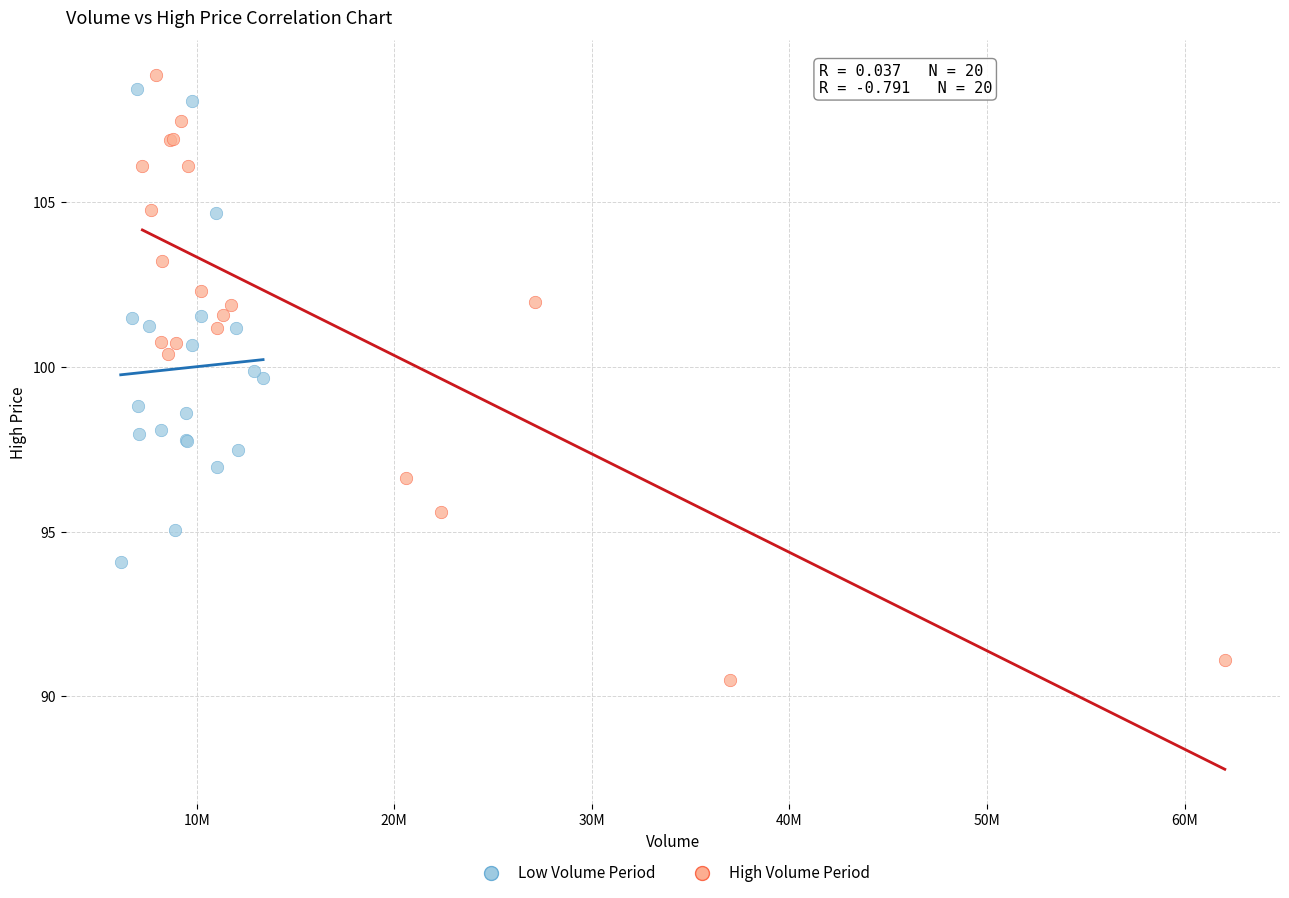

Which series has the largest Y range (max minus min)?

High Volume Period